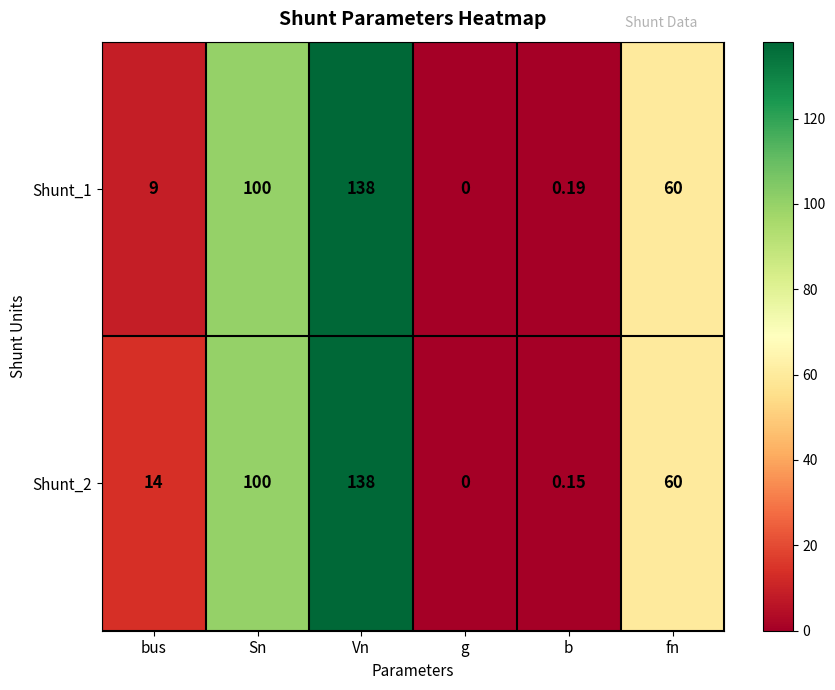

Rank the categories by Shunt_2 value from highest to lowest.

Vn, Sn, fn, bus, b, g